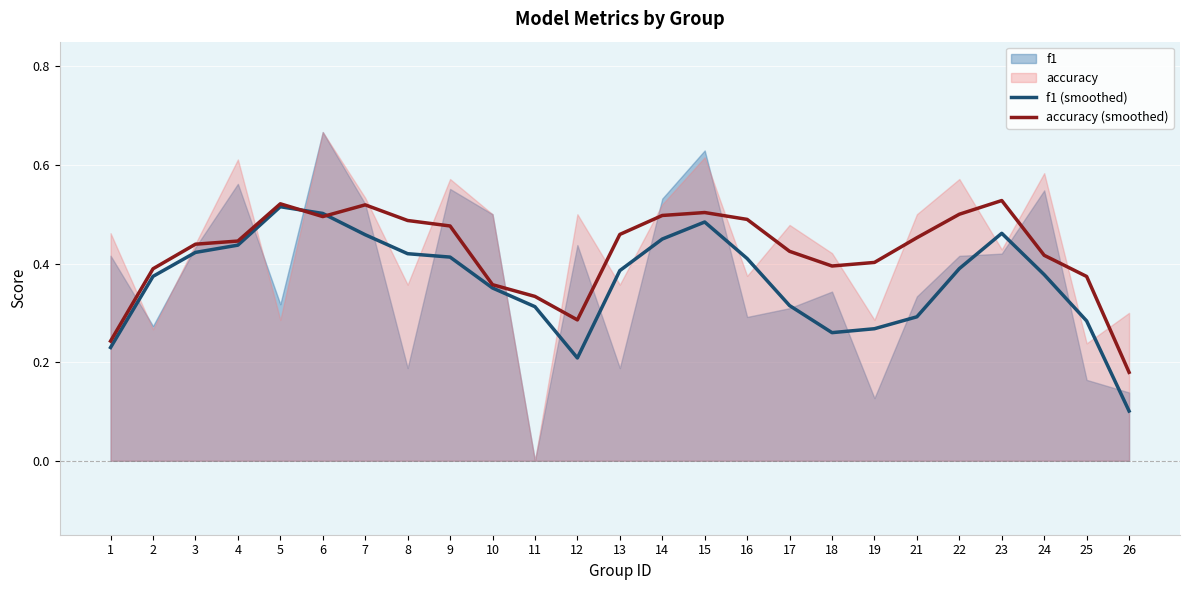

What is the average value of the accuracy (smoothed) series?

0.4